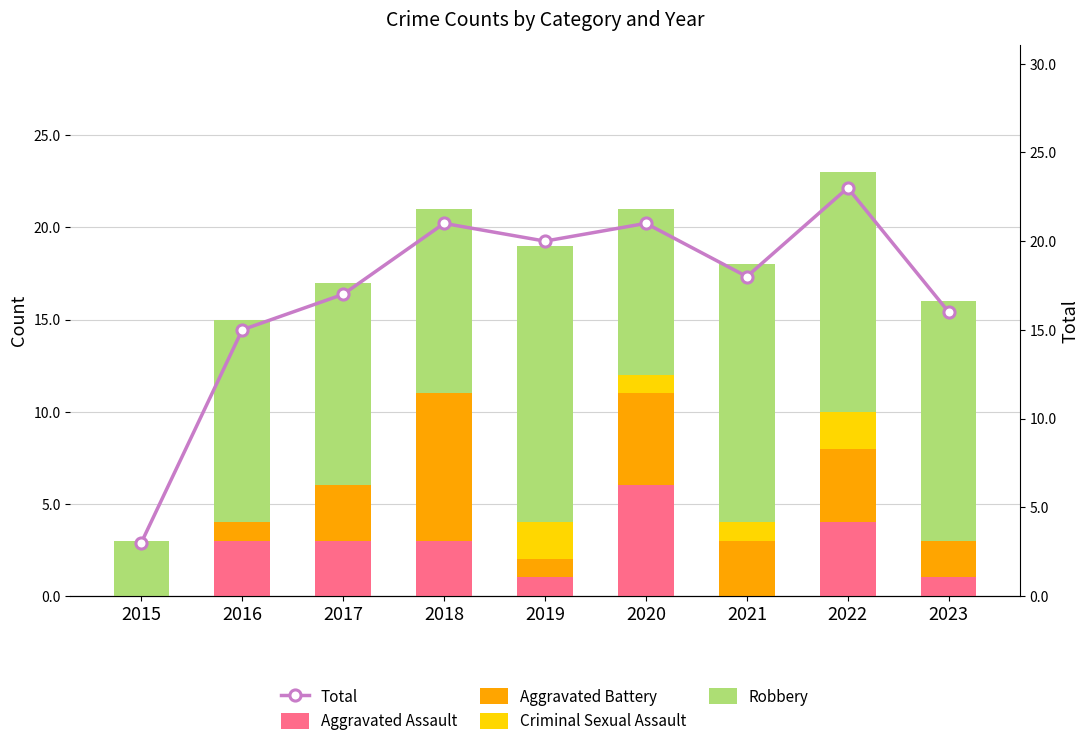

What is the total value across all series at 2020?

42